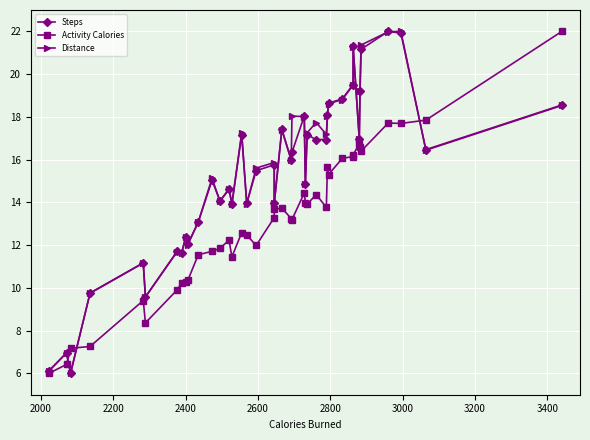

Rank the series by their maximum value, from lowest to highest.

Steps, Activity Calories, Distance